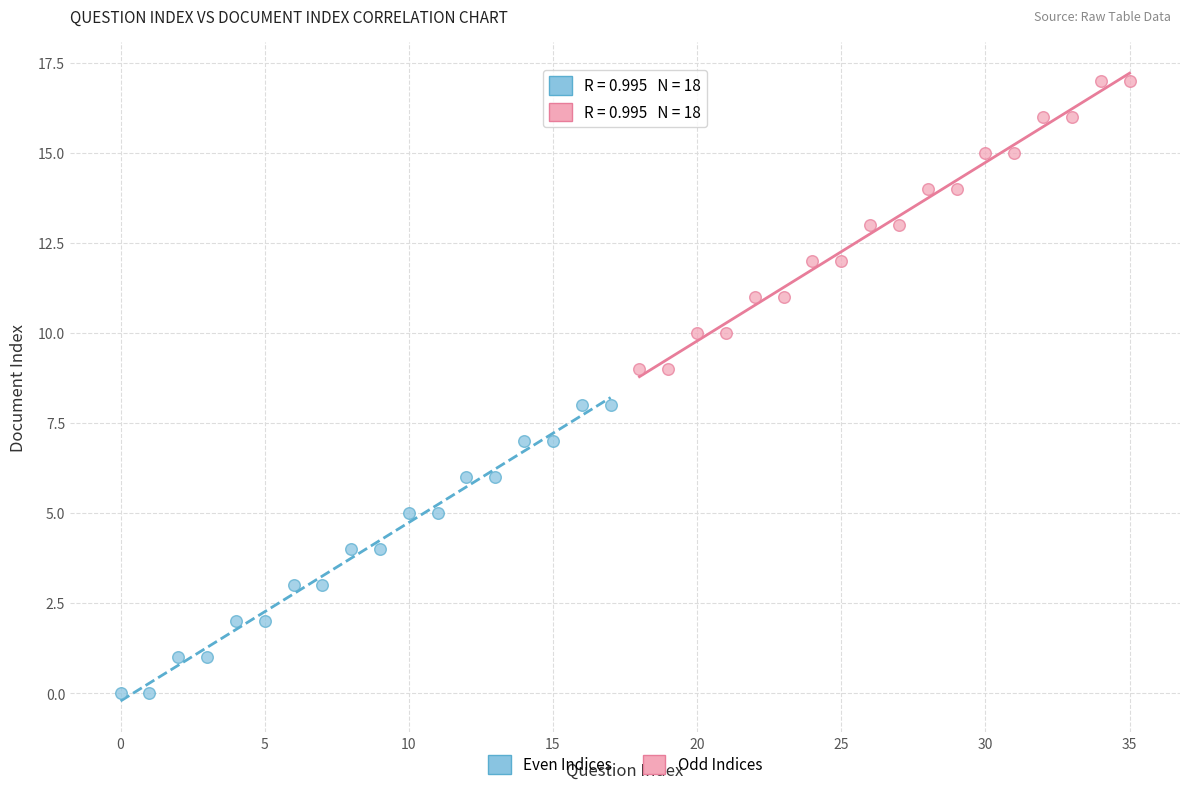

Which series reaches the maximum Y coordinate?

Odd Indices